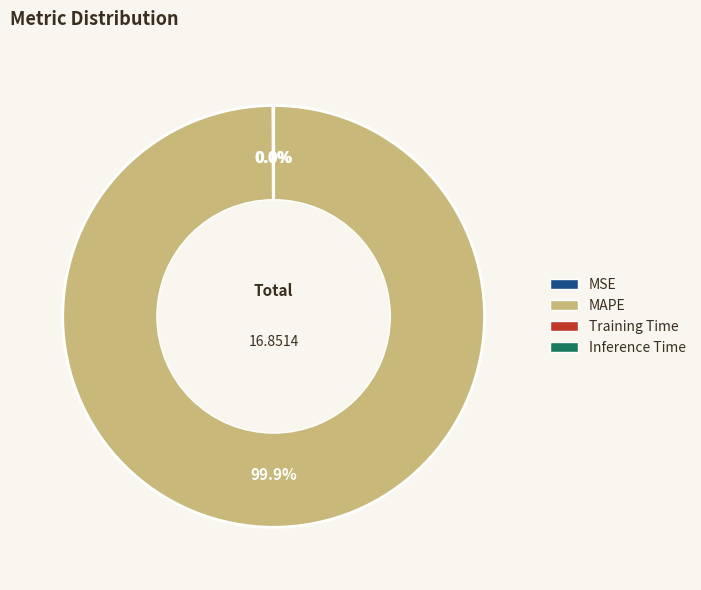

Which category has the biggest portion of the pie?

MAPE